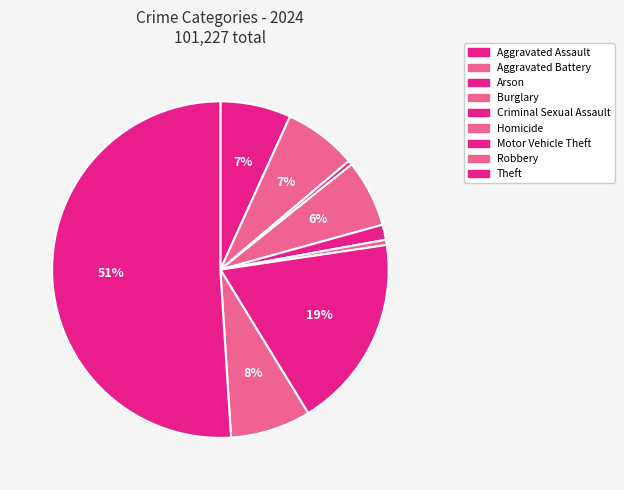

Approximately how many times larger is the value at Arson compared to Aggravated Battery?

0.1